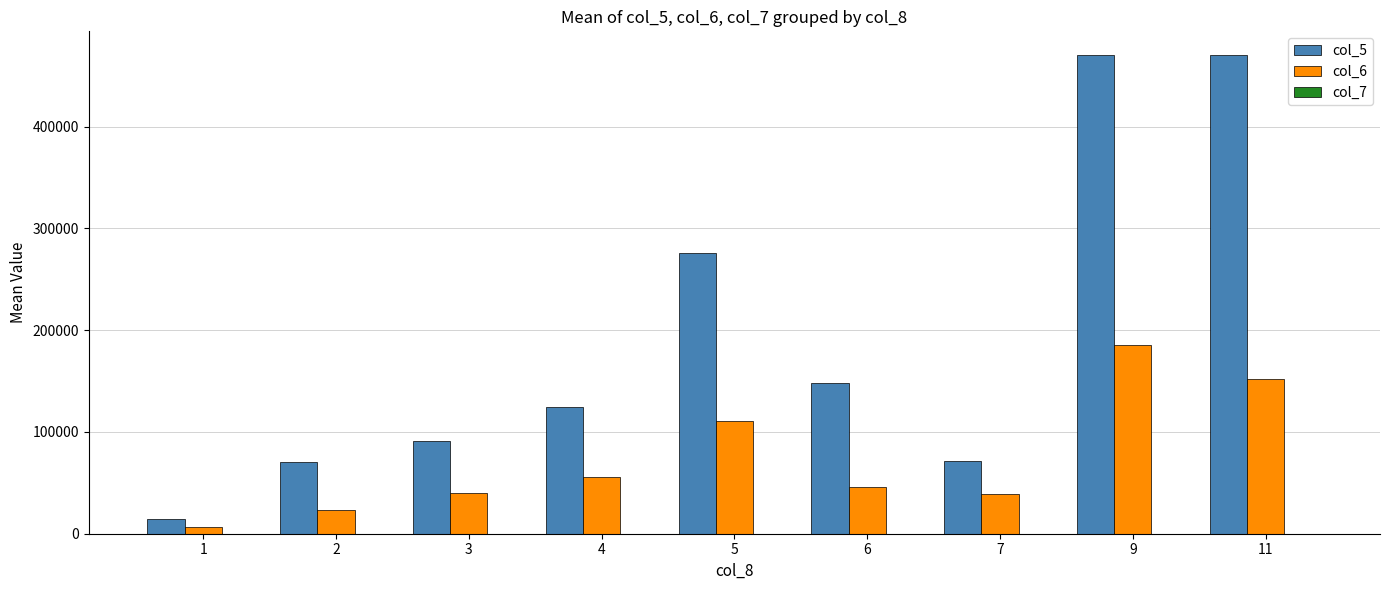

The value of col_6 at 4 is 56160.0. True or false?

True